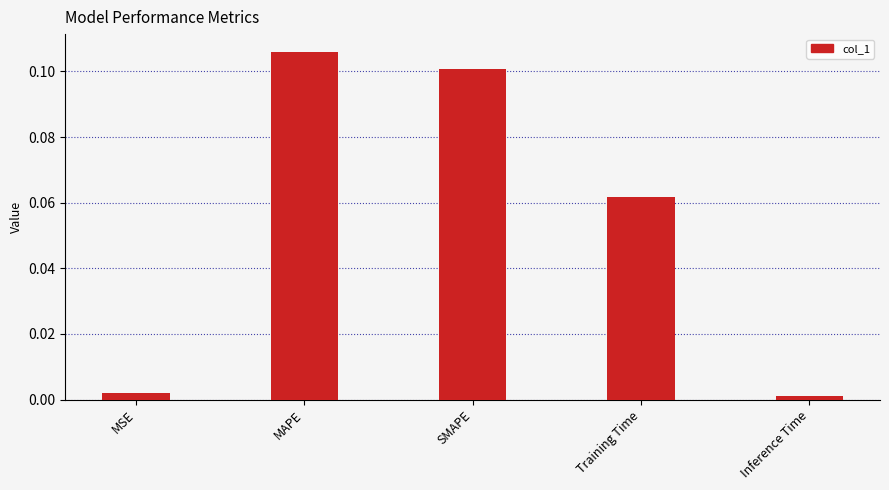

What position from the left is Training Time?

4